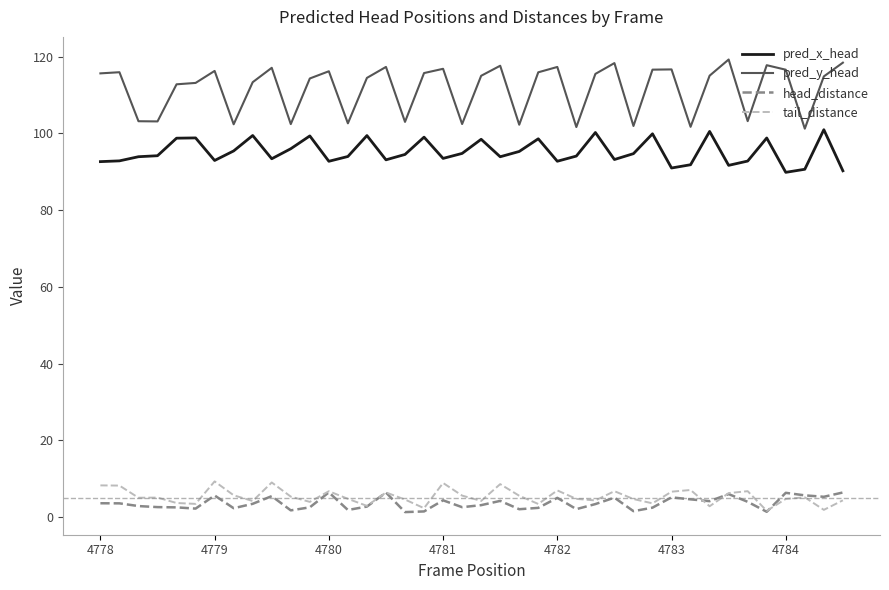

True or false: tail_distance and pred_y_head intersect in this chart.

False